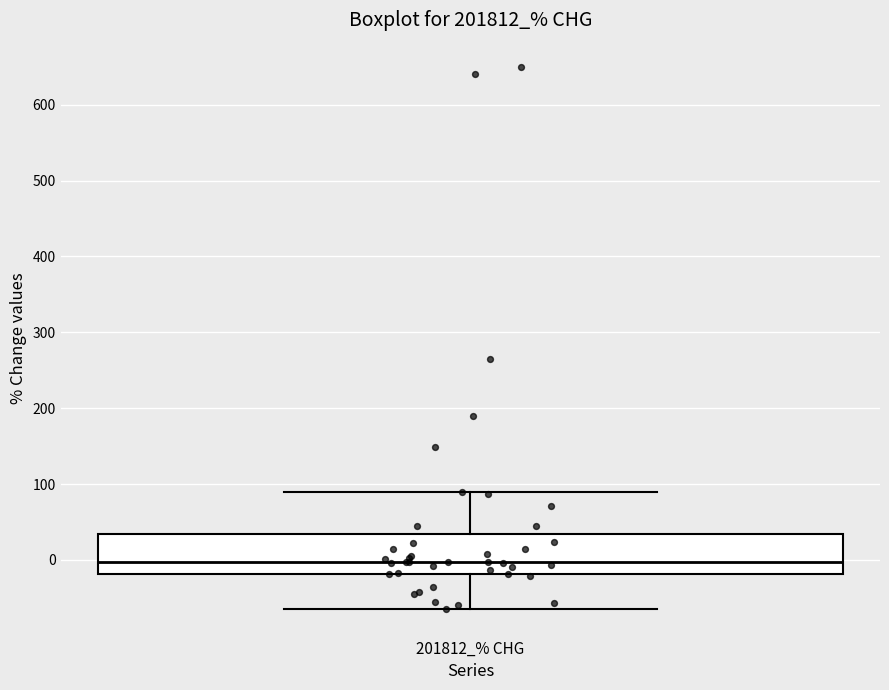

Read this box plot against the y-axis: the position of the median line, the range covered by the box, and the ends of both whiskers. The values are not printed on the chart, so give them approximately, as read against the axis.

median 0, box -20 to 30, whiskers -60 to 90